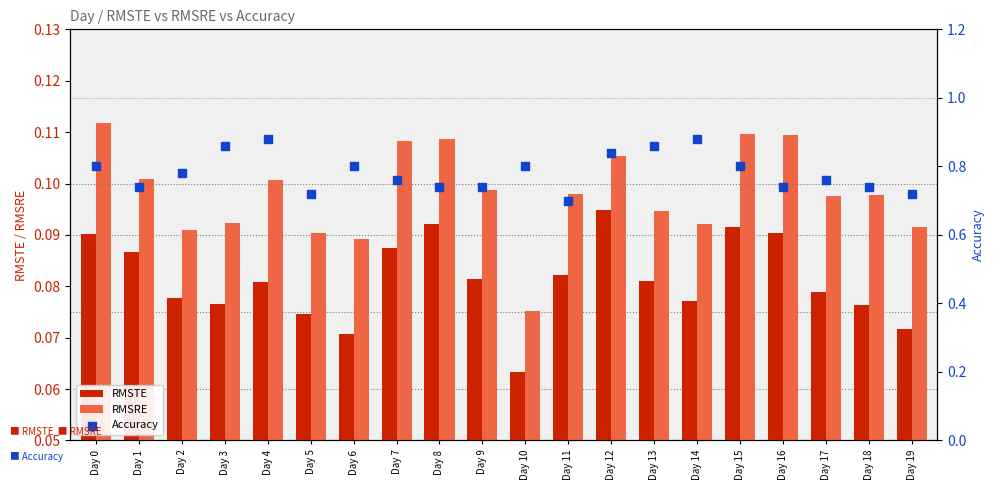

Which series reaches the minimum Y coordinate?

RMSTE